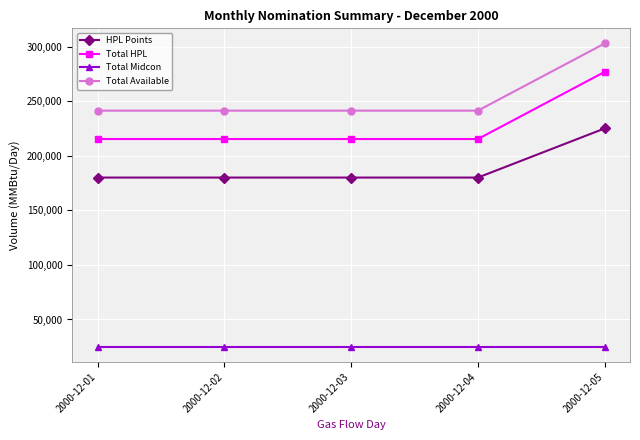

What are all the series names shown in the legend?

HPL Points, Total HPL, Total Midcon, Total Available